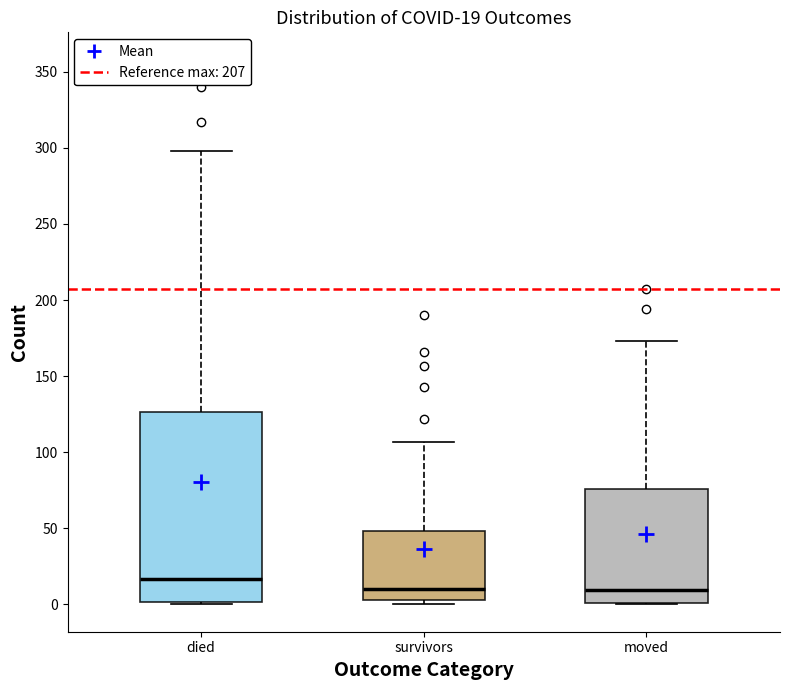

Which box is the tallest, from its lower edge to its upper edge?

died